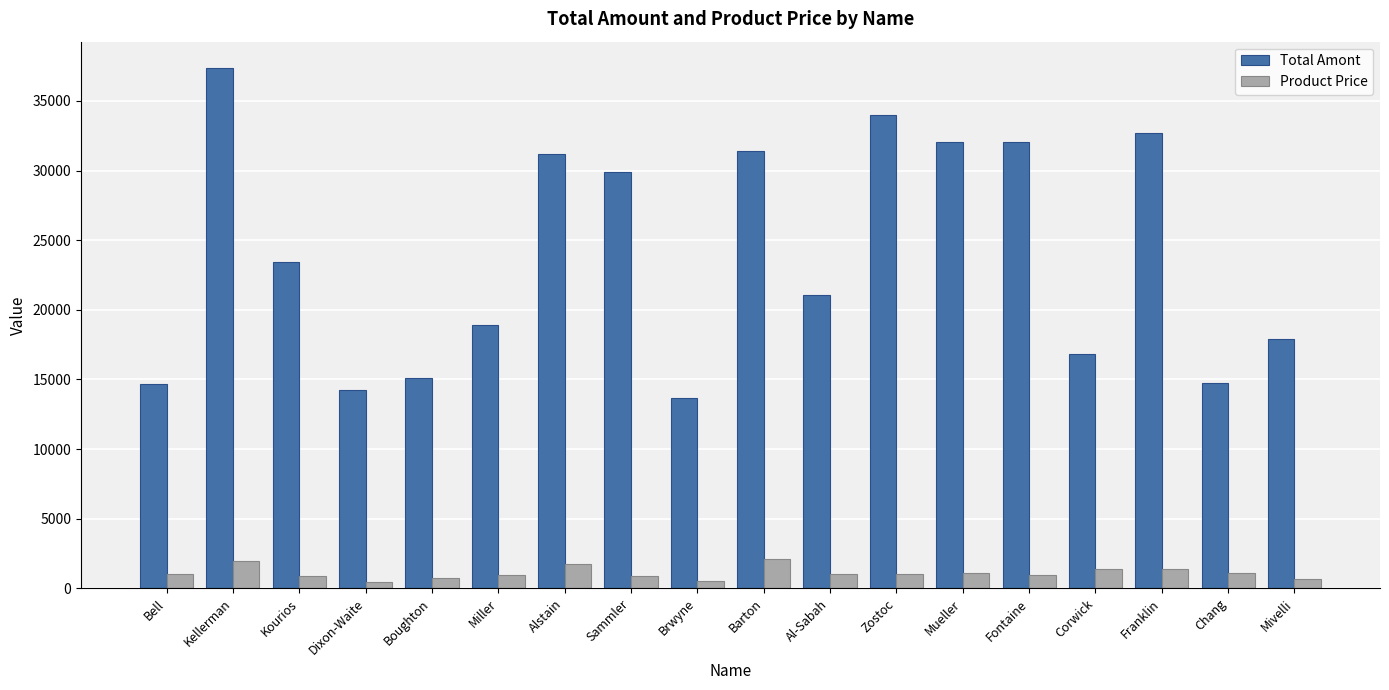

What is the greatest value displayed?

37389.0